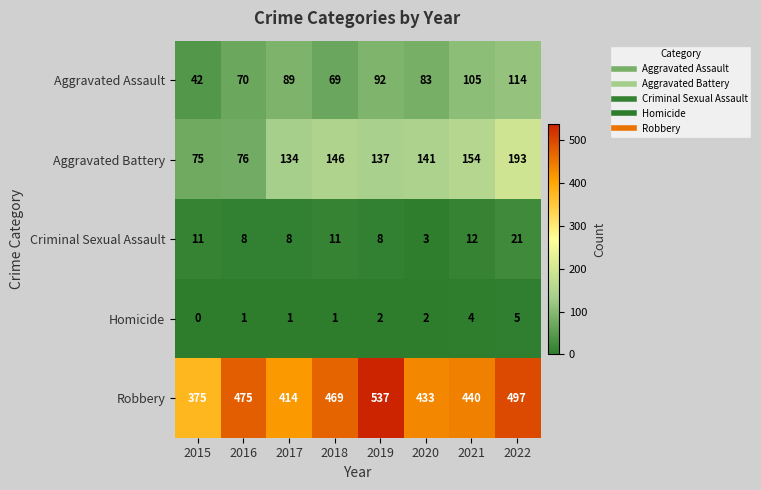

The Homicide series shows 1 at 2016. True or false?

True